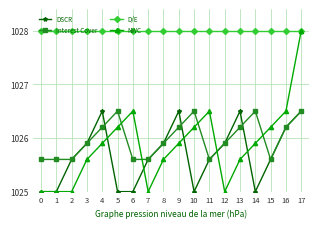

Which series has the widest spread of values?

NWC